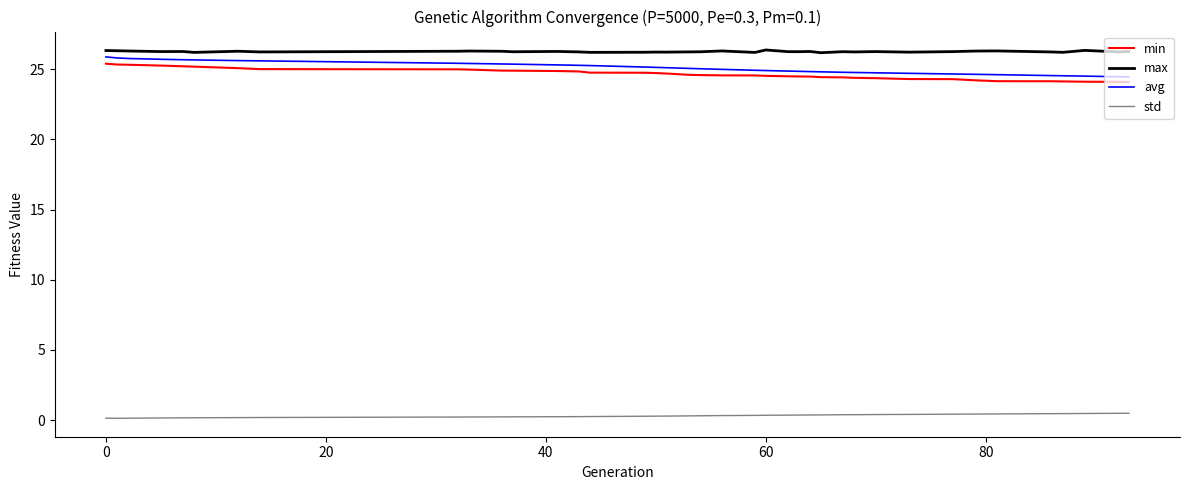

True or false: std and avg cross at least once.

False